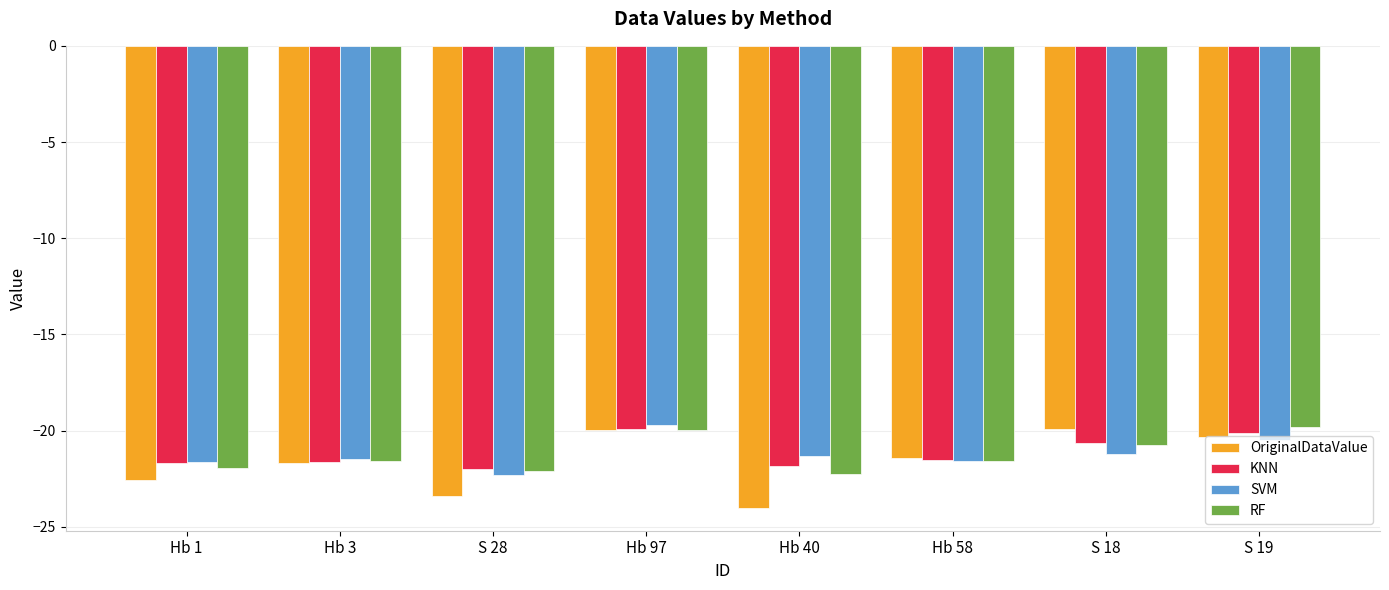

What is the label of the 5th bar from the right?

Hb 97